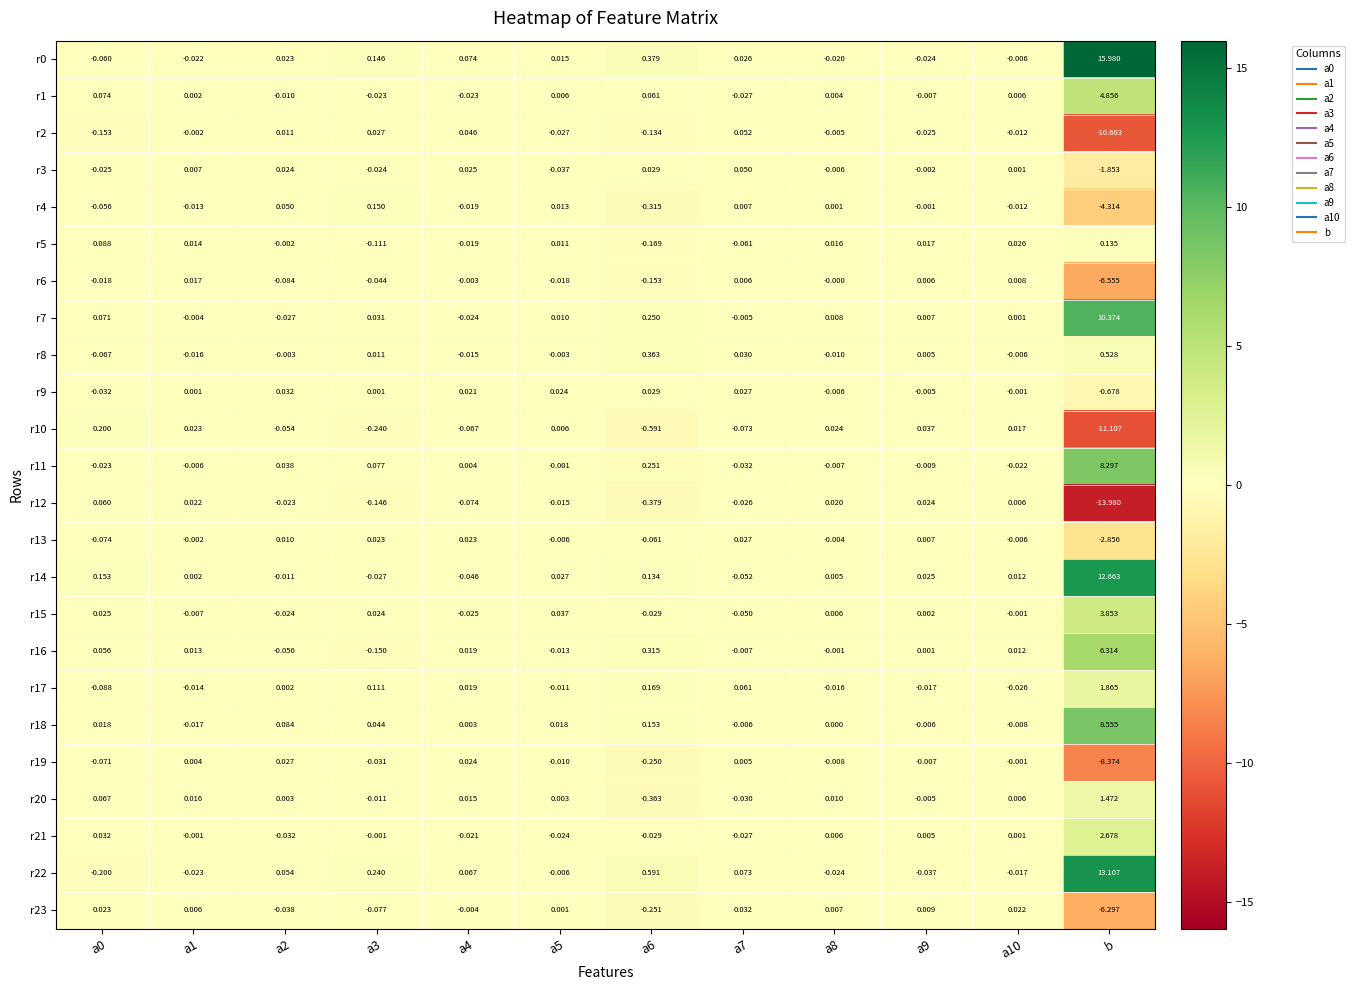

At which category is the sum across all series the highest?

b